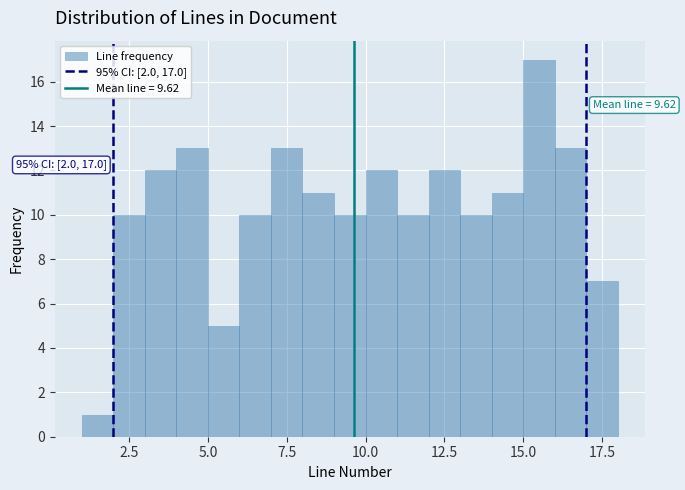

Read against the x-axis, roughly where is the centre of the tallest bar?

15.5